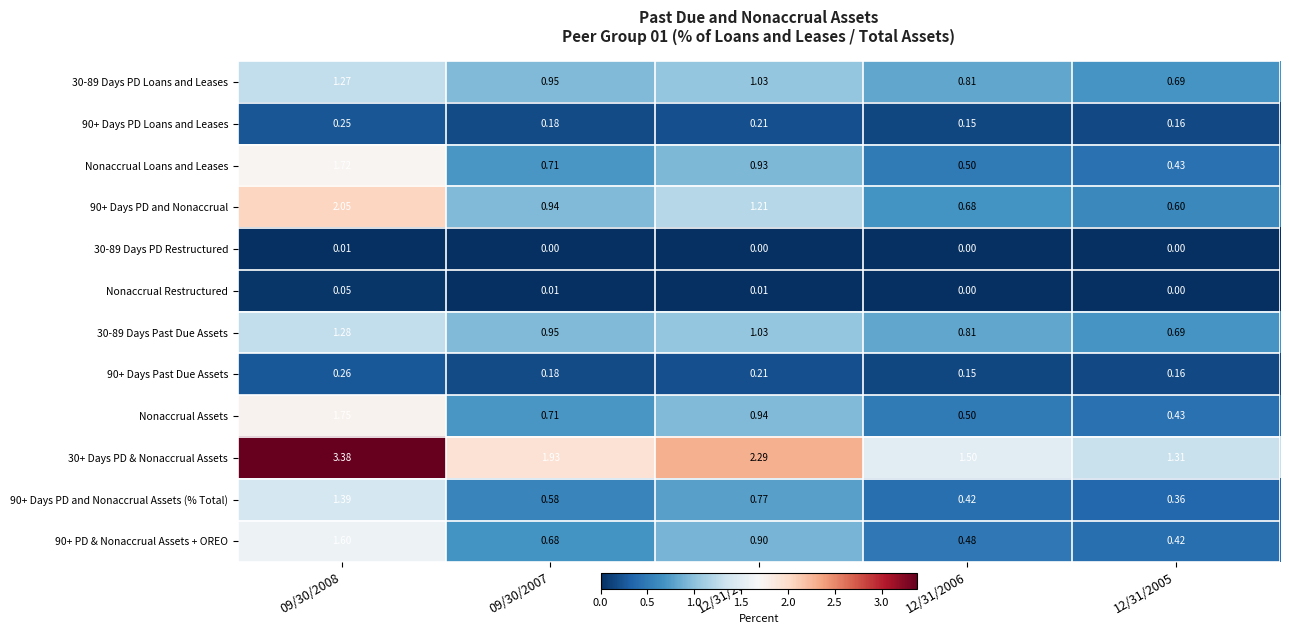

Which series has the largest total across all categories?

30+ Days PD & Nonaccrual Assets